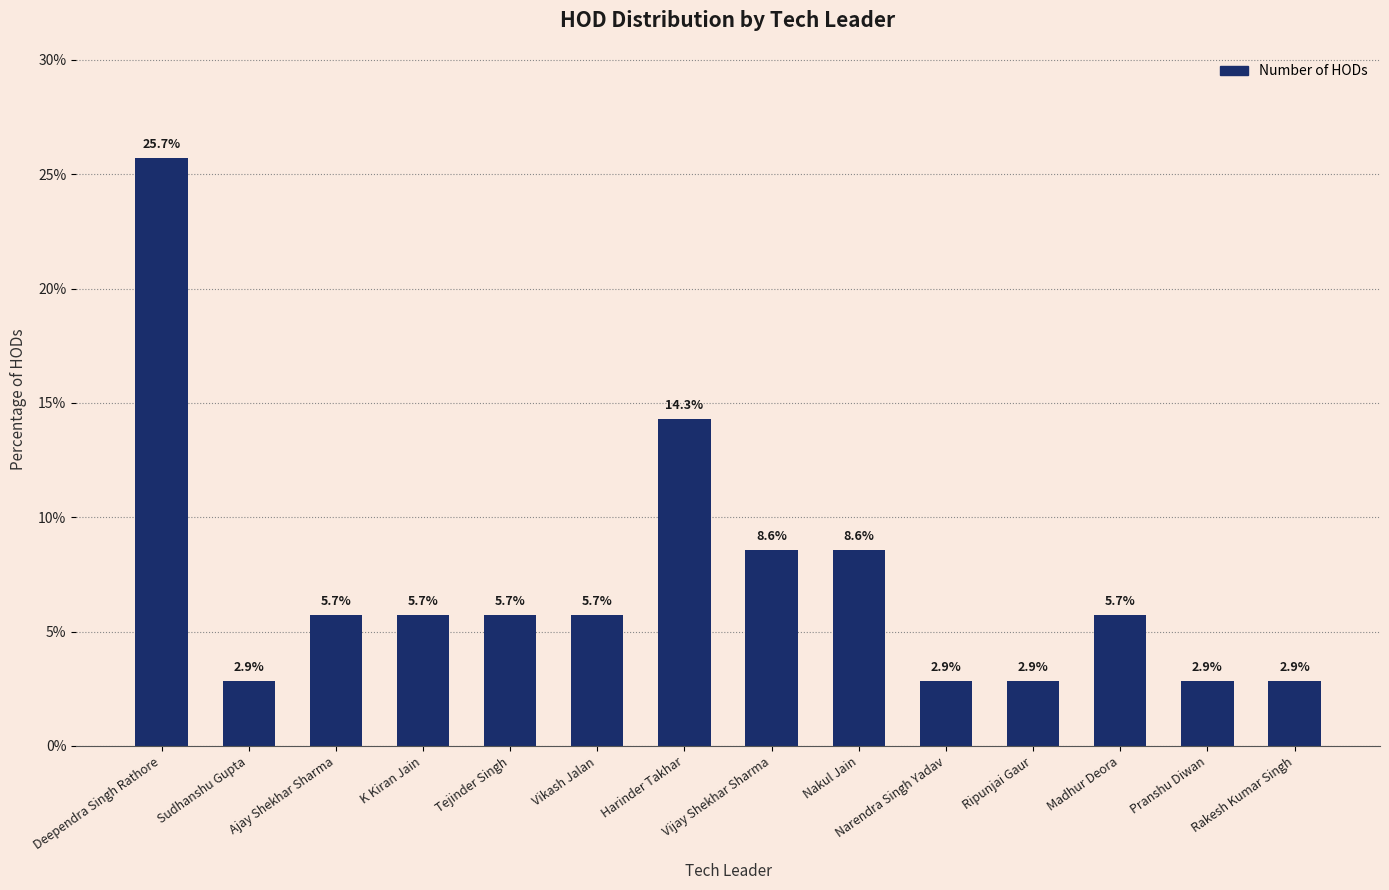

Are the bars horizontal?

No